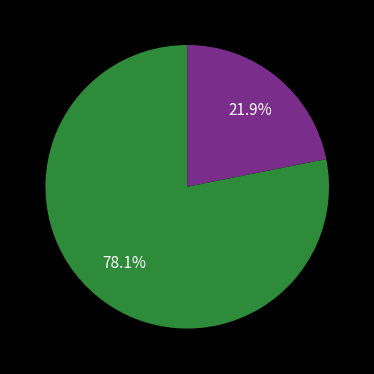

Is there a majority slice in this chart?

Yes